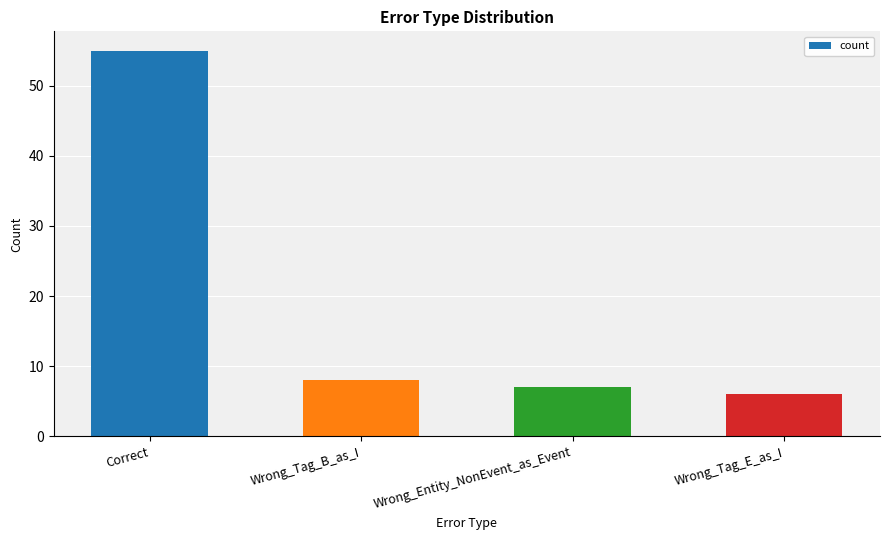

What position from the right is Wrong_Tag_E_as_I?

1